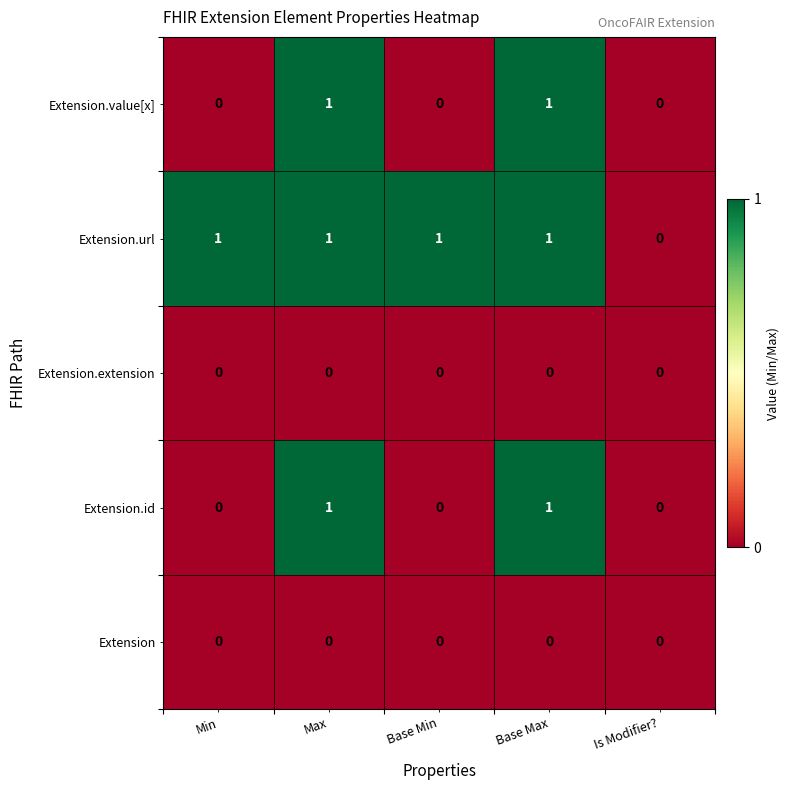

How many series are shown in this chart?

5